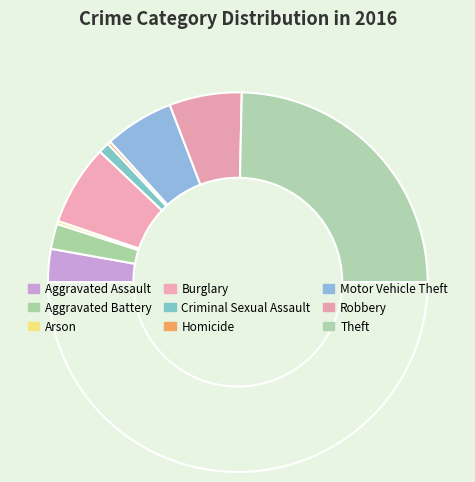

Which slice is the smallest?

Arson